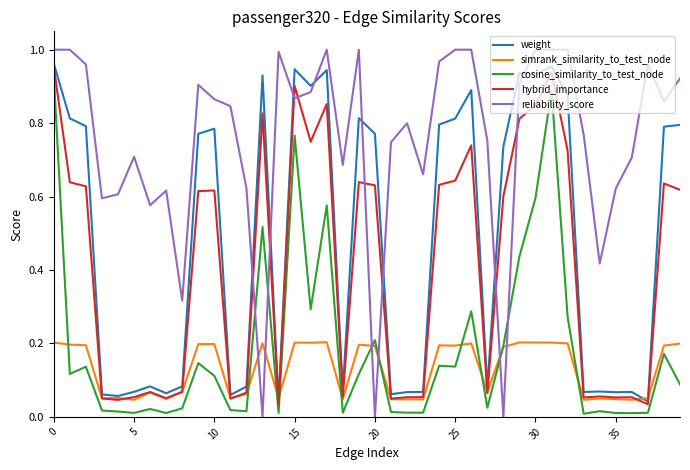

True or false: weight and cosine_similarity_to_test_node intersect in this chart.

False